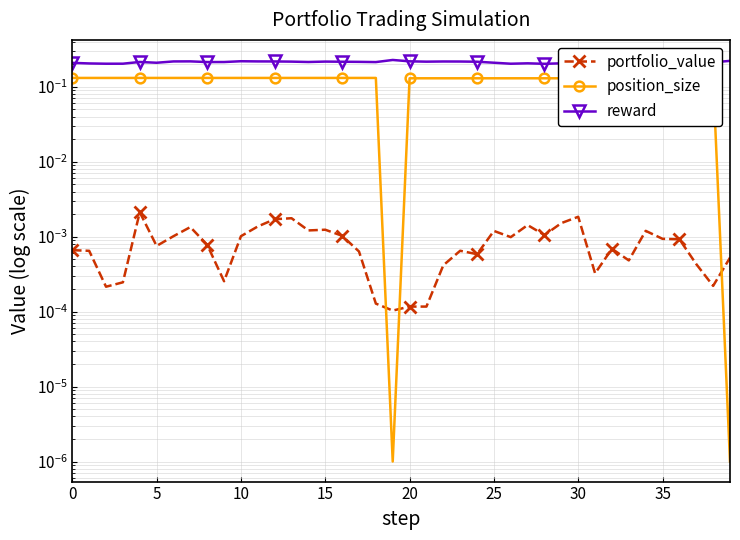

Which series has the largest range (max minus min)?

position_size